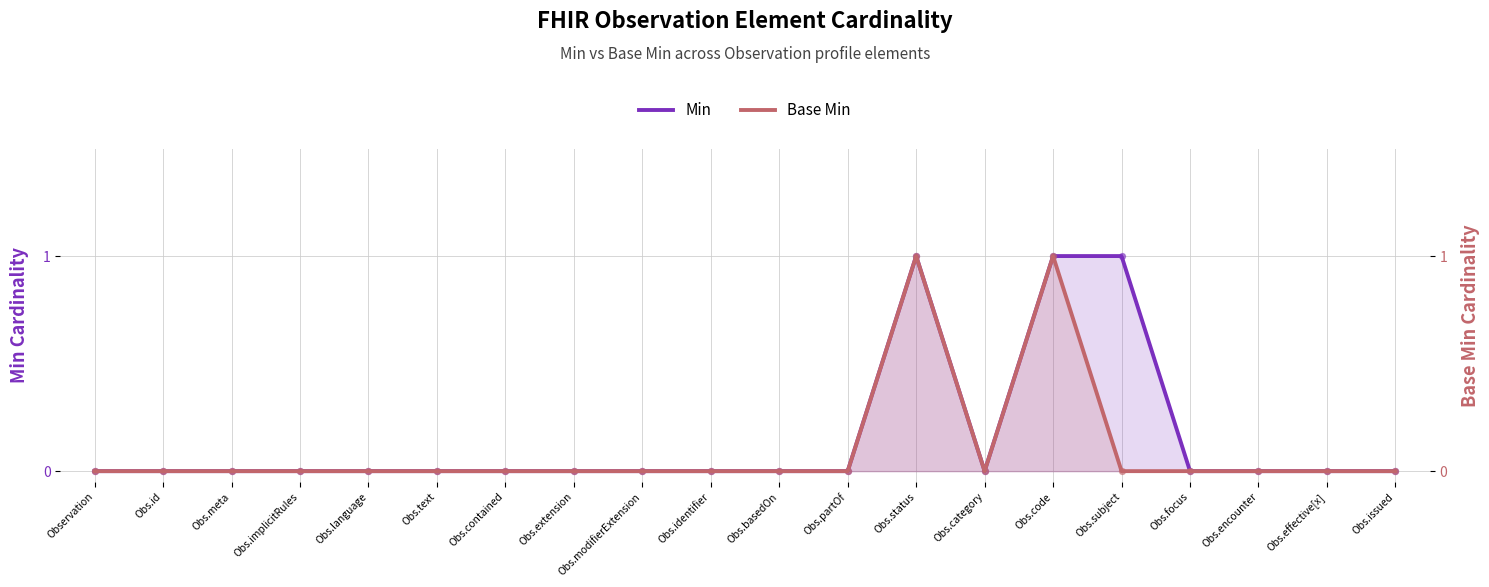

At which category is the sum across all series the highest?

Obs.status